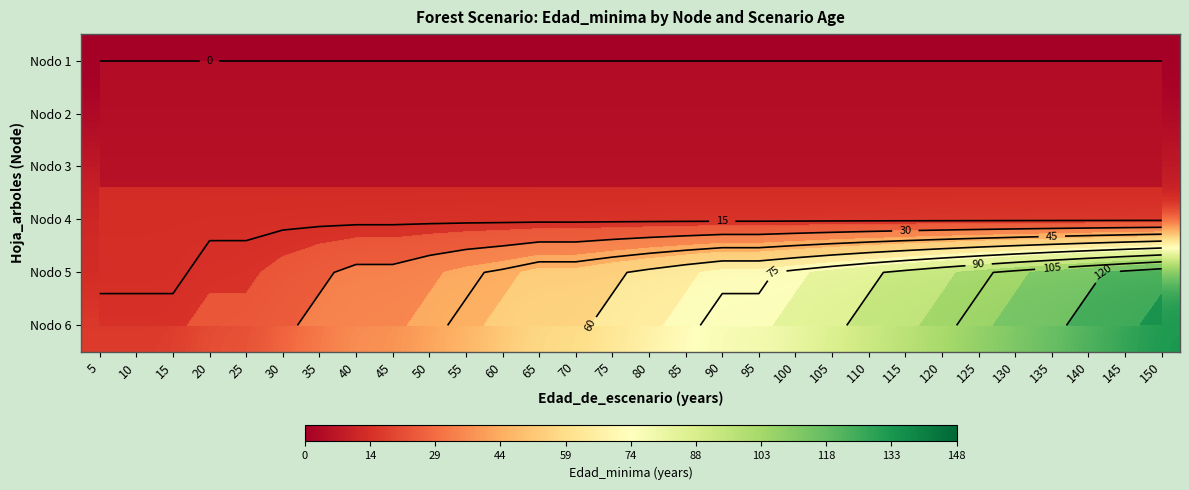

What is the sum of the Nodo 3 values at 90 and 140?

16